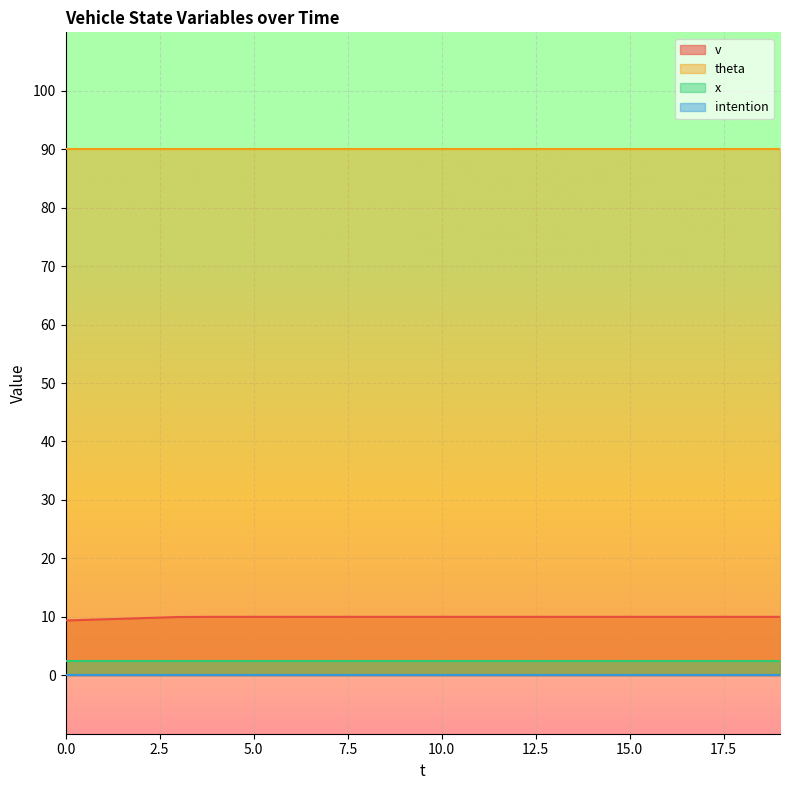

How many distinct data groups are displayed?

4